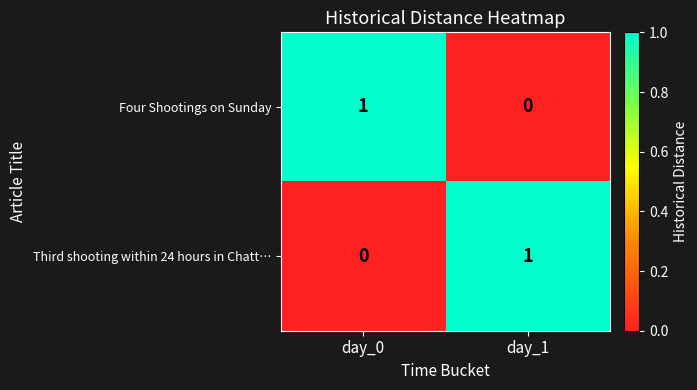

At how many categories does at least one series exceed 0?

2